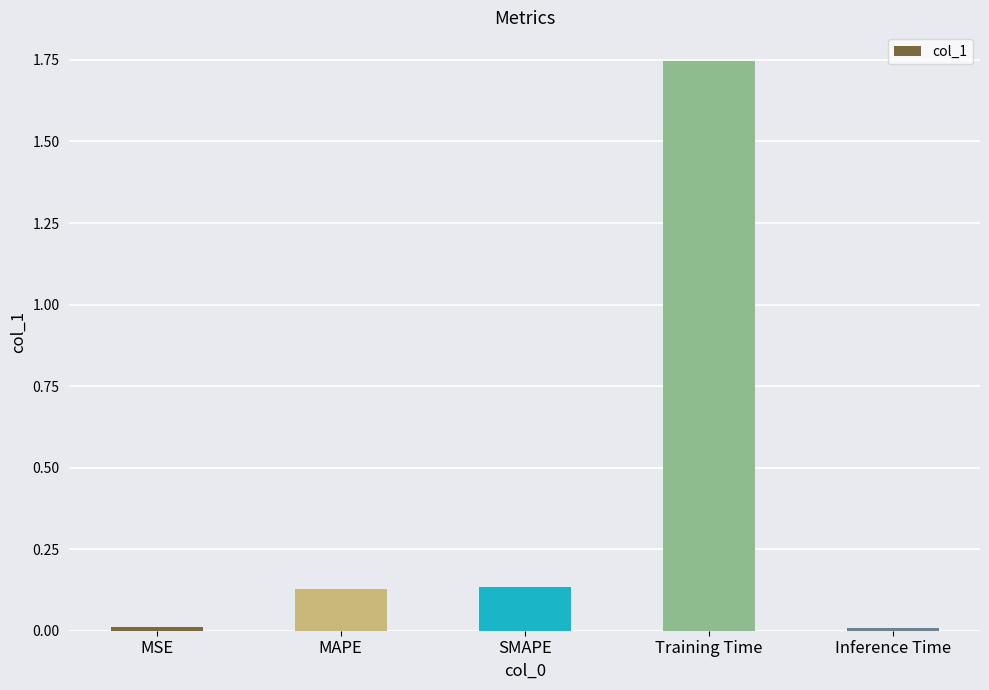

What is the average value?

0.4